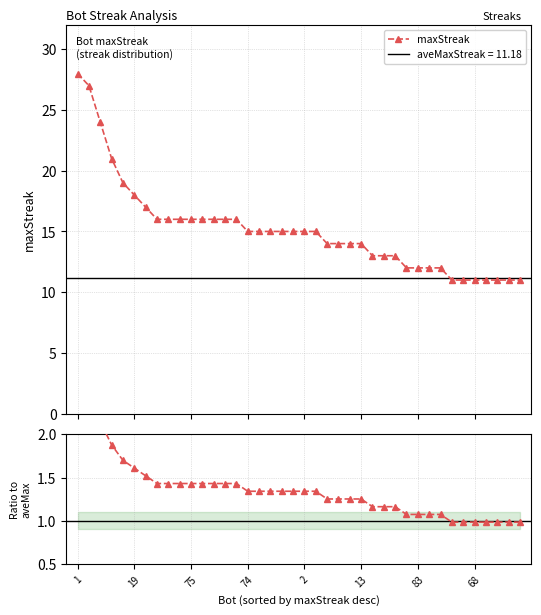

What is the value of the maxStreak point at the 9th from the left?

16